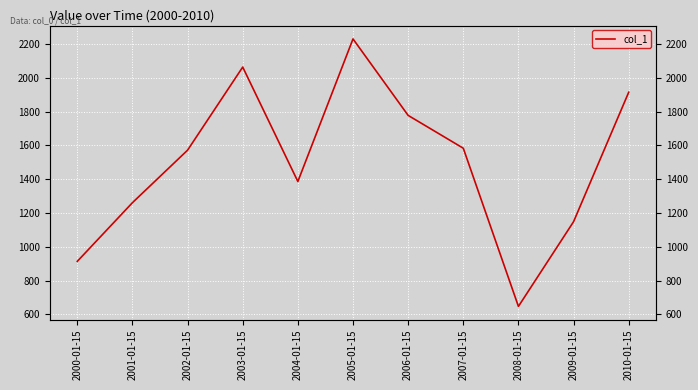

Reading left to right, what are all the values shown in this chart?

914.2	1261.3	1571.9	2063.5	1386.5	2230.0	1777.7	1583.5	647.7	1148.8	1914.6